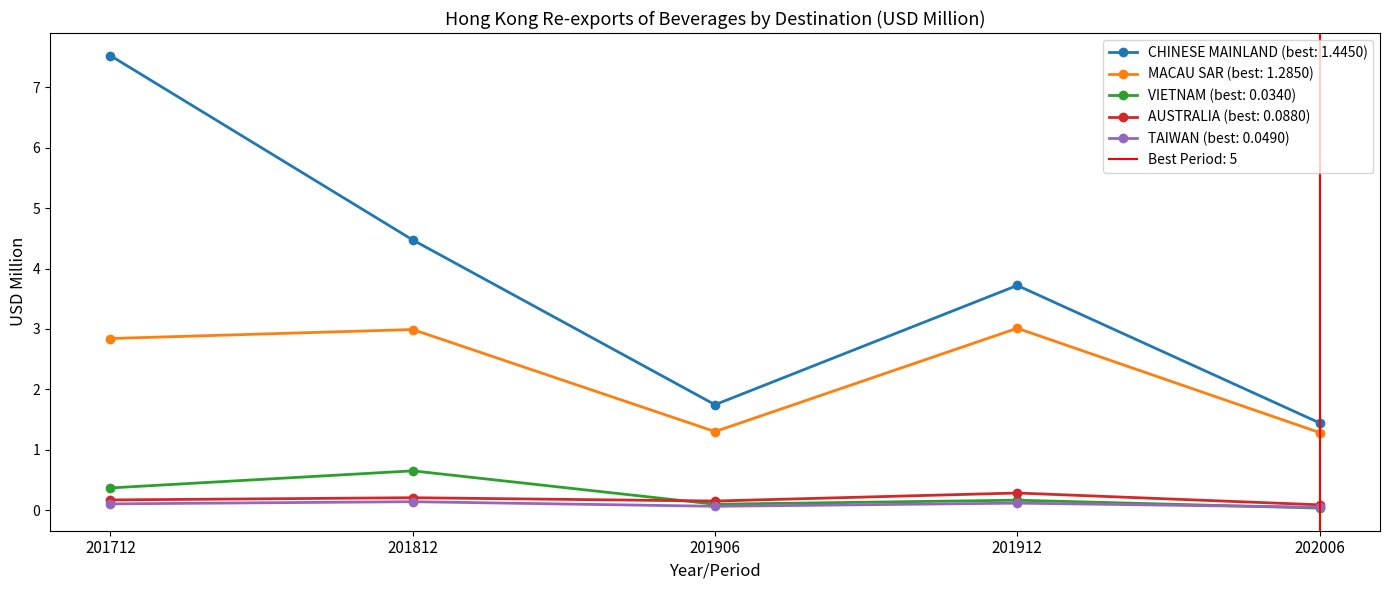

What is the value of the TAIWAN point at the 2nd from the left?

0.1